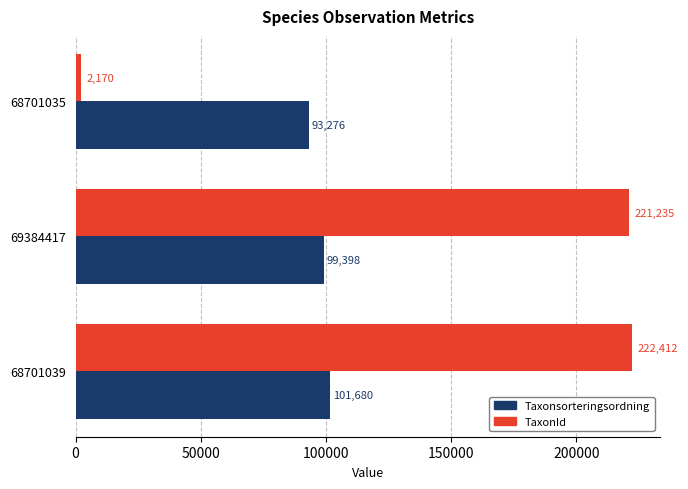

What is the difference between the maximum and minimum values in the TaxonId series?

220242